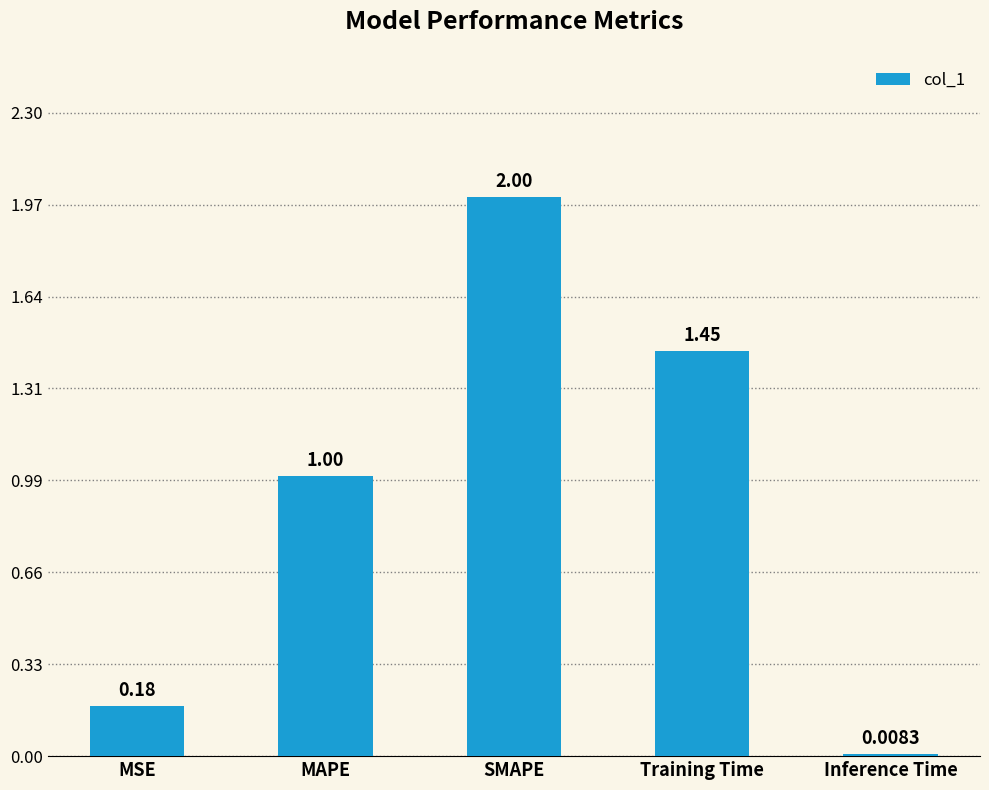

Where is the data nearest to the value 1?

MAPE